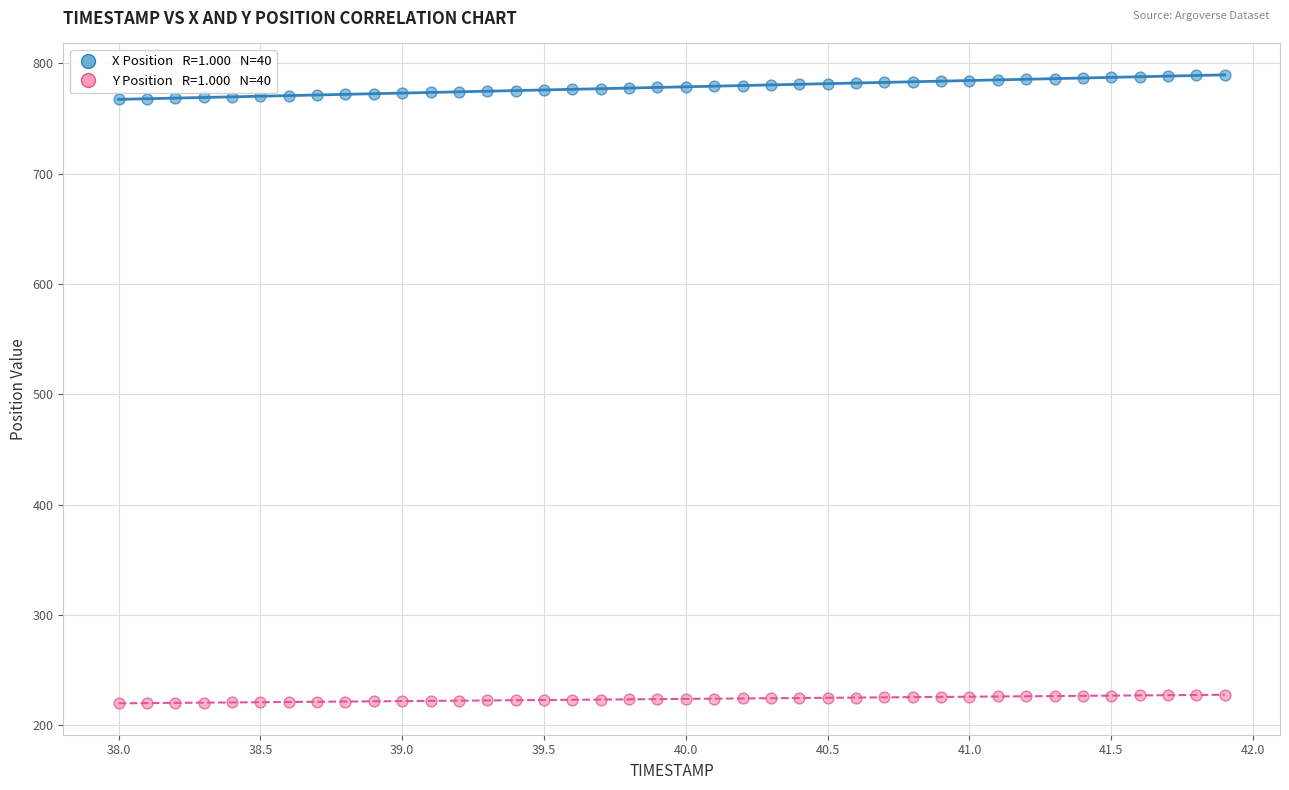

Across all data points, what is the range of X values (max minus min)?

3.9